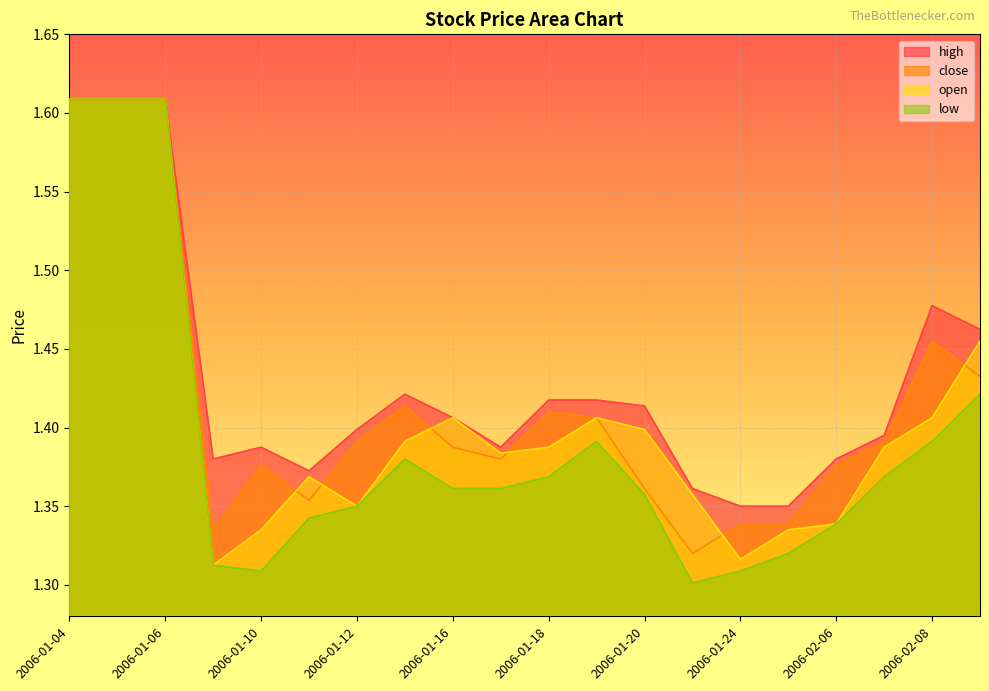

What value does the low series have at 2006-01-17?

1.4